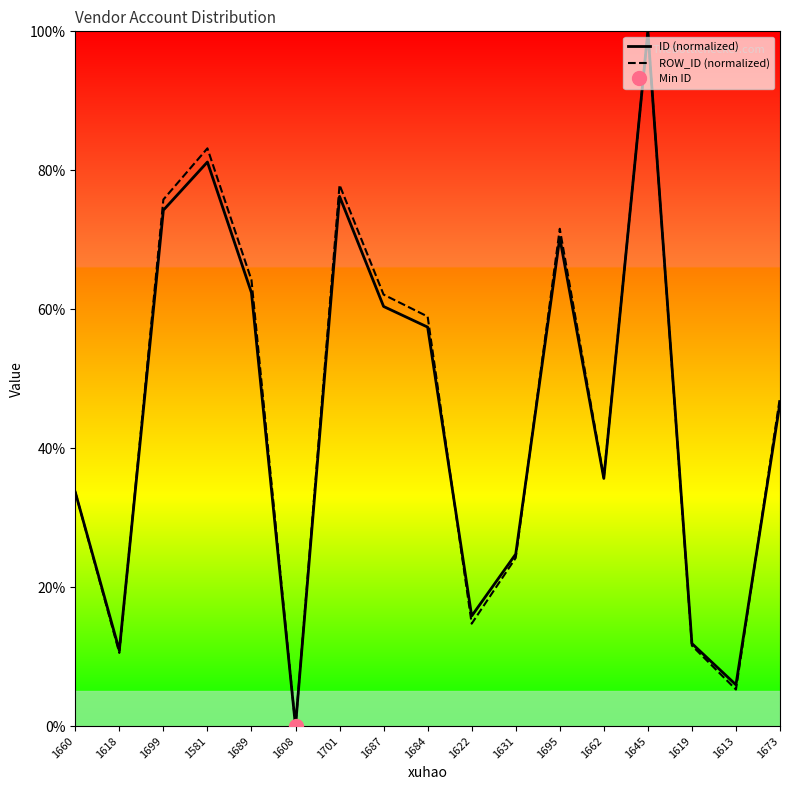

How many series are shown in this chart?

2